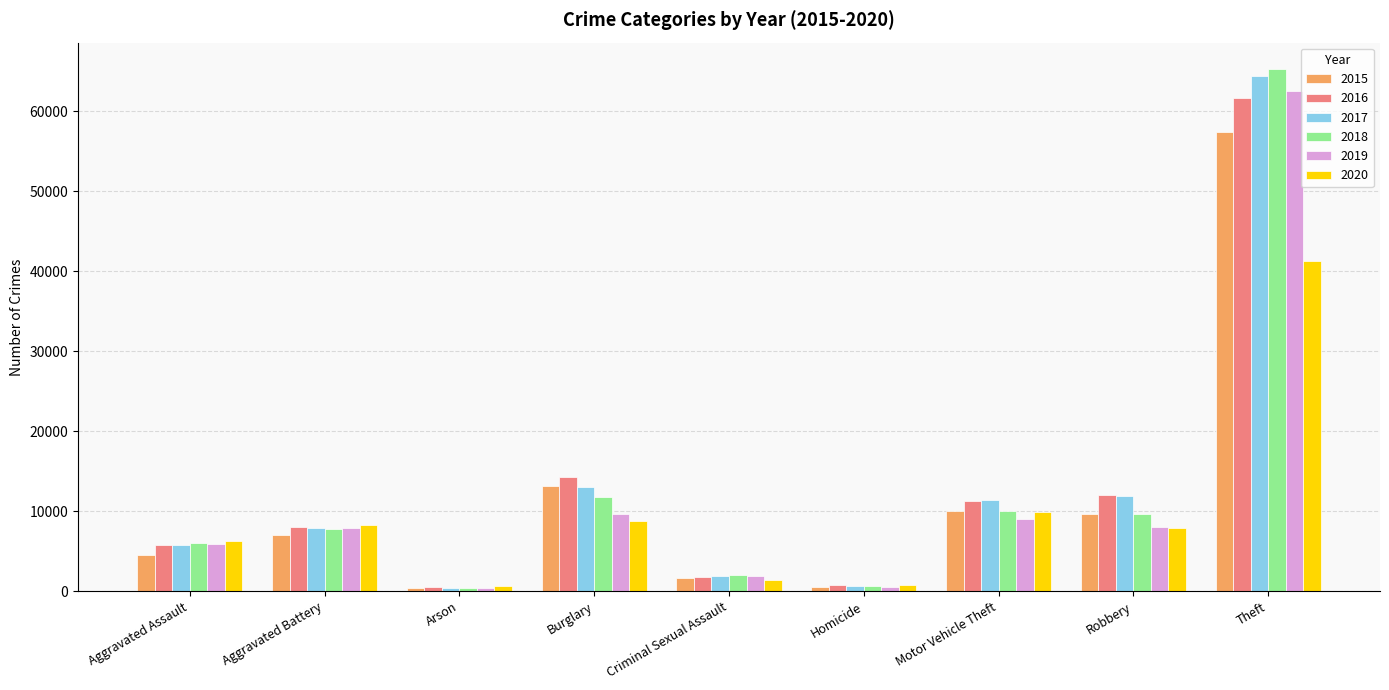

What is the label of the 5th bar from the right?

Criminal Sexual Assault